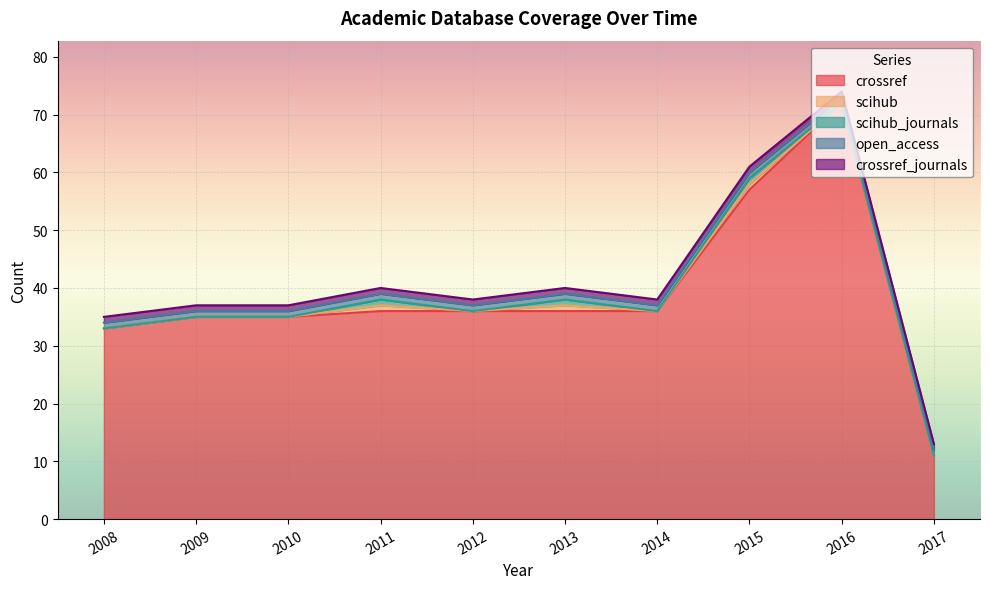

Rank the series by their maximum value, from lowest to highest.

scihub, scihub_journals, open_access, crossref_journals, crossref